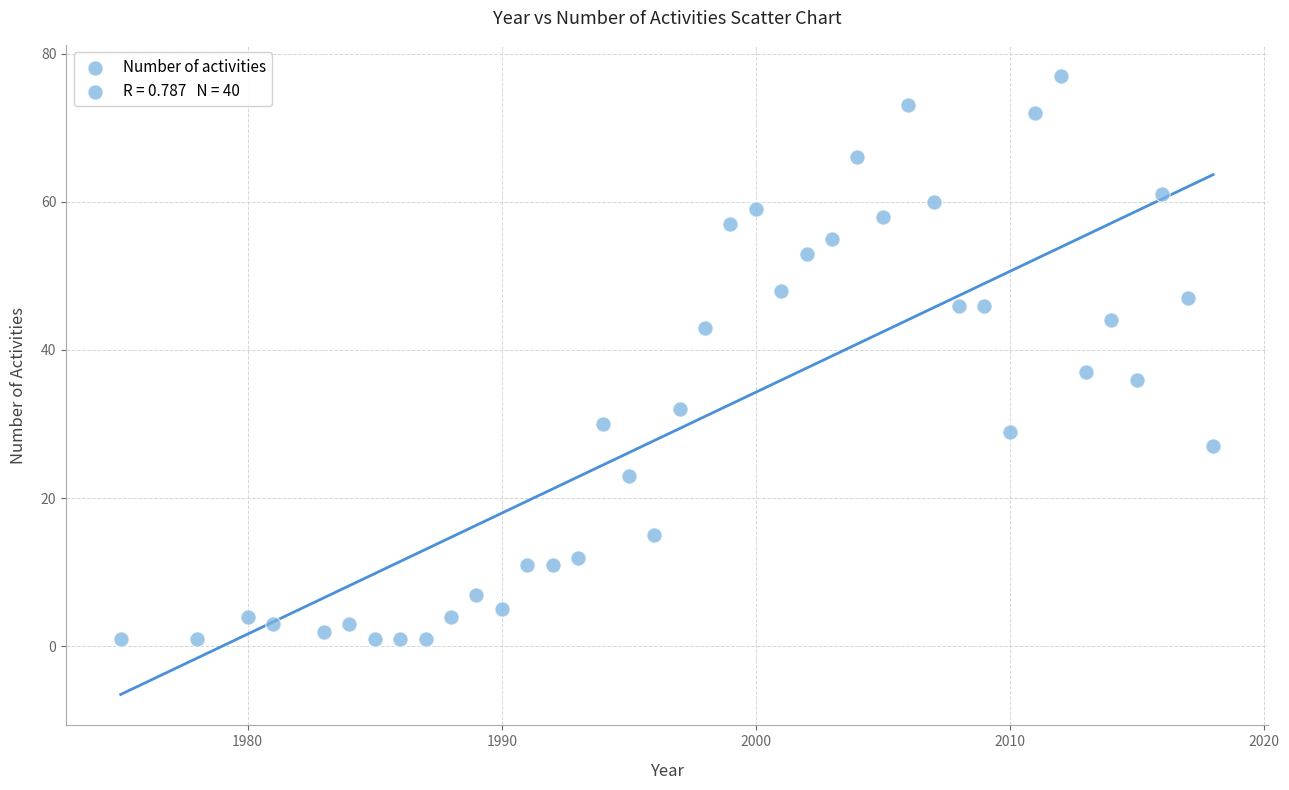

What Y value in the scatter plot is closest to 39?

37